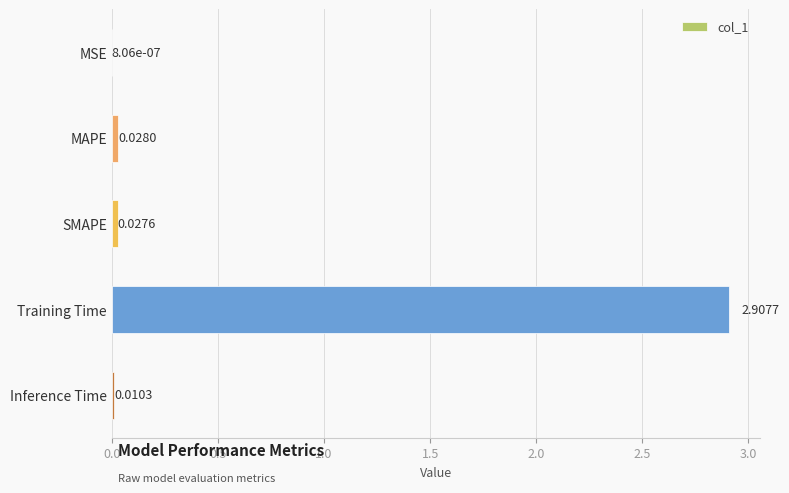

Where is the data nearest to the value 1?

MAPE